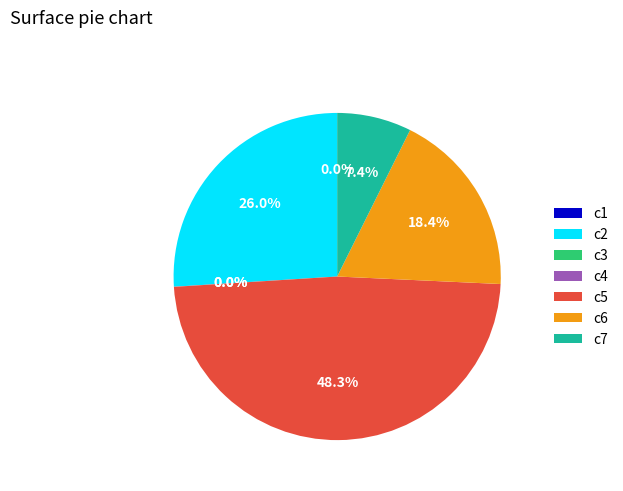

Is c2 the majority of the pie?

No